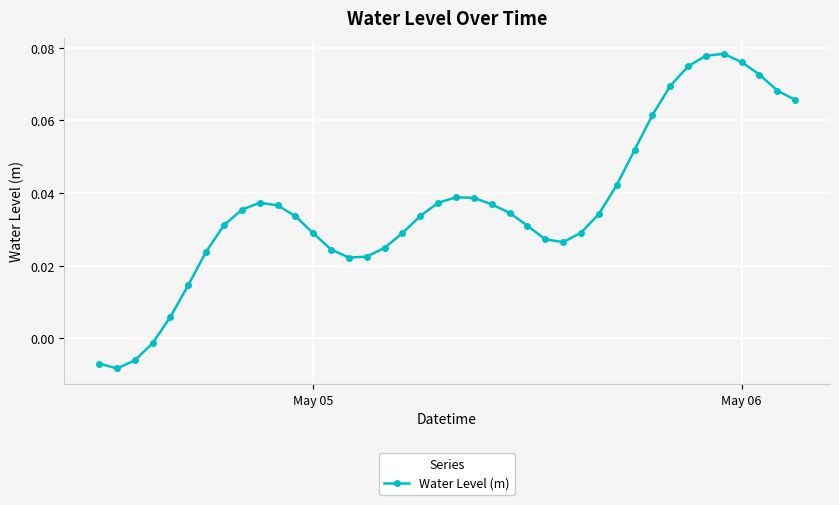

True or false: there are more than 0 points higher than both neighbors.

True